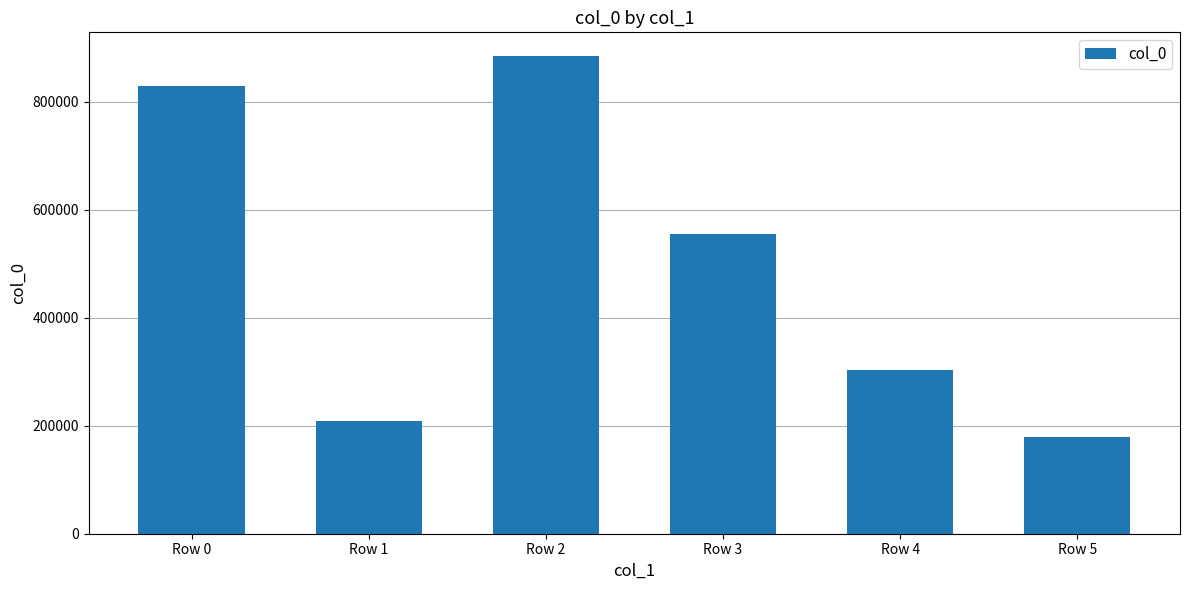

List the labels in order of value, smallest first.

Row 5, Row 1, Row 4, Row 3, Row 0, Row 2